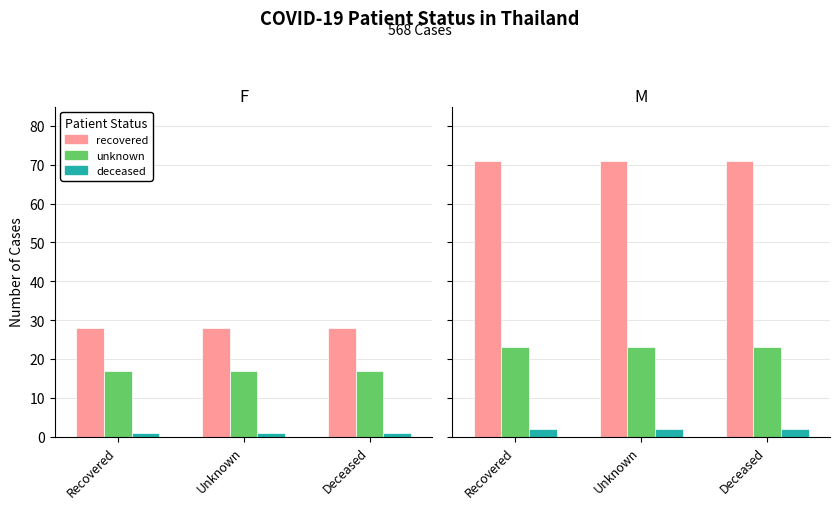

List the labels in order of recovered value, largest first.

Recovered, Unknown, Deceased